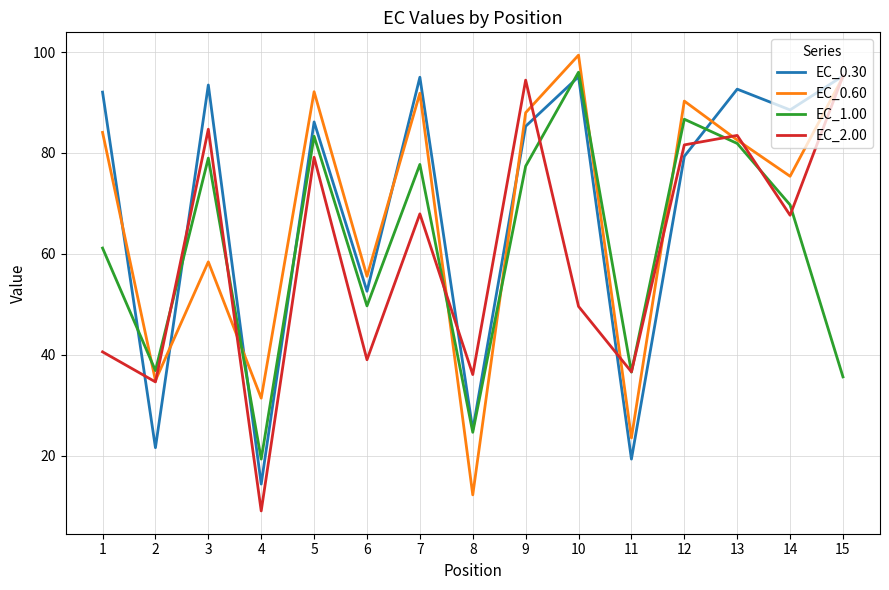

True or false: EC_2.00 and EC_0.60 intersect in this chart.

True